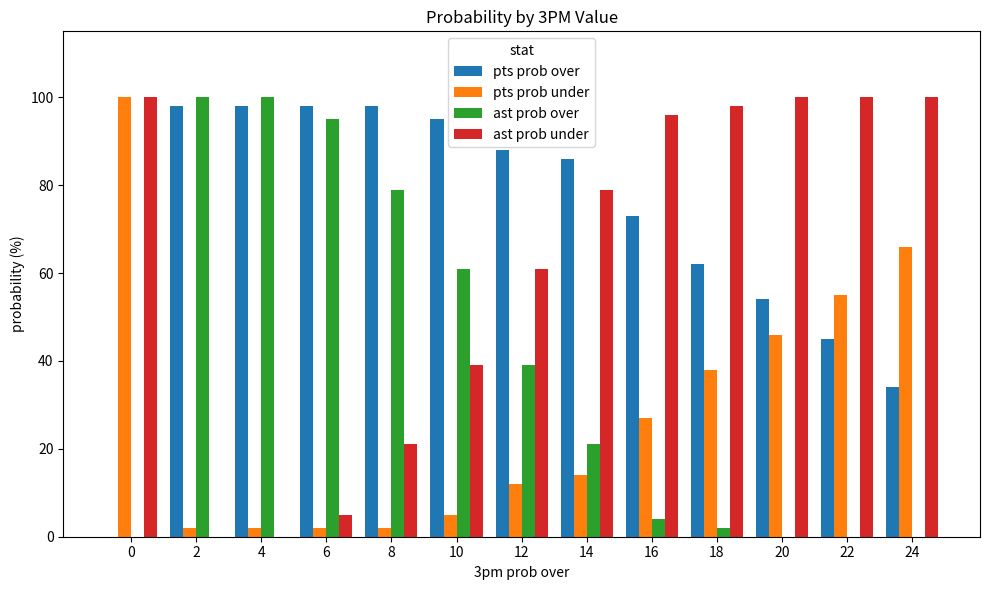

Is the value of pts prob over at 2 greater than the value of ast prob over at 16?

Yes